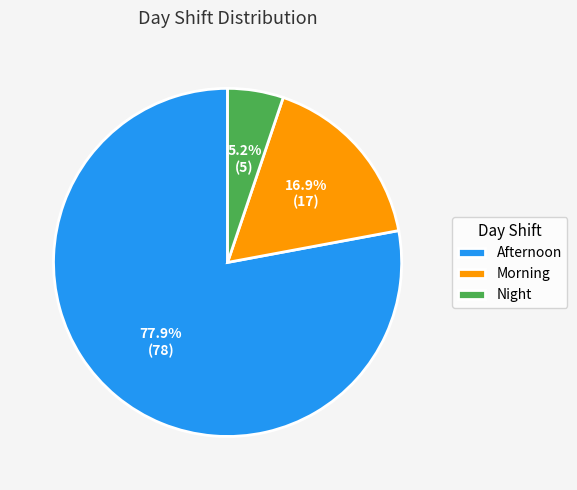

Is there a majority slice in this chart?

Yes